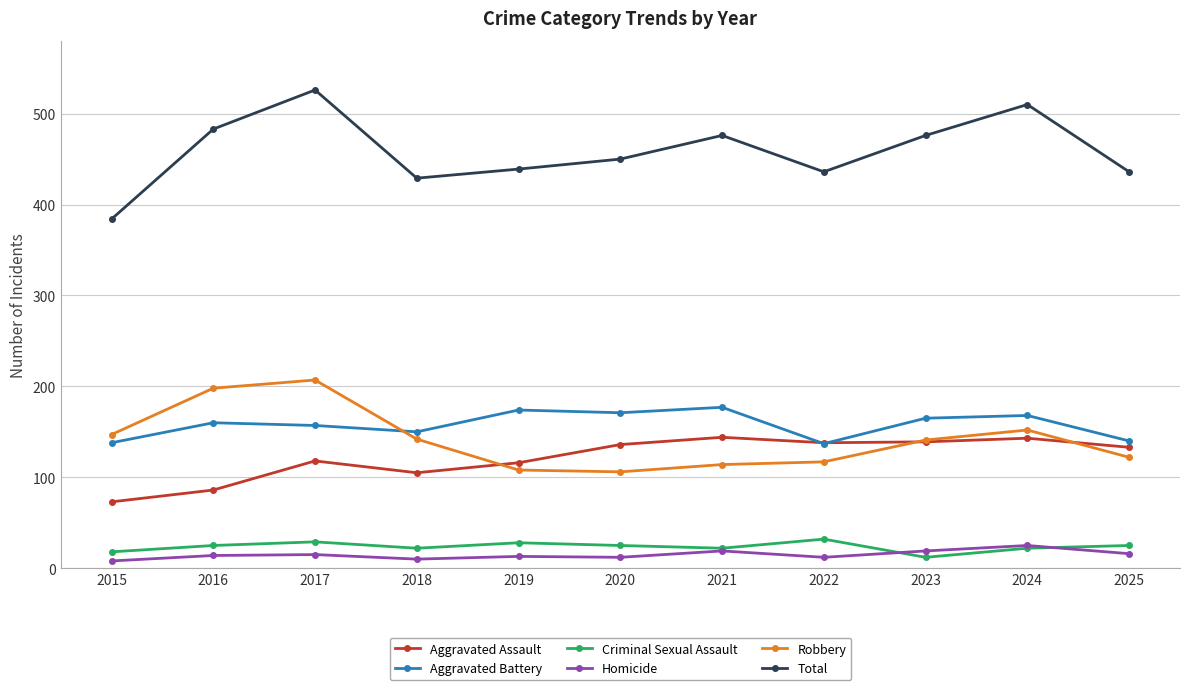

Does the chart have visible grid lines?

Yes